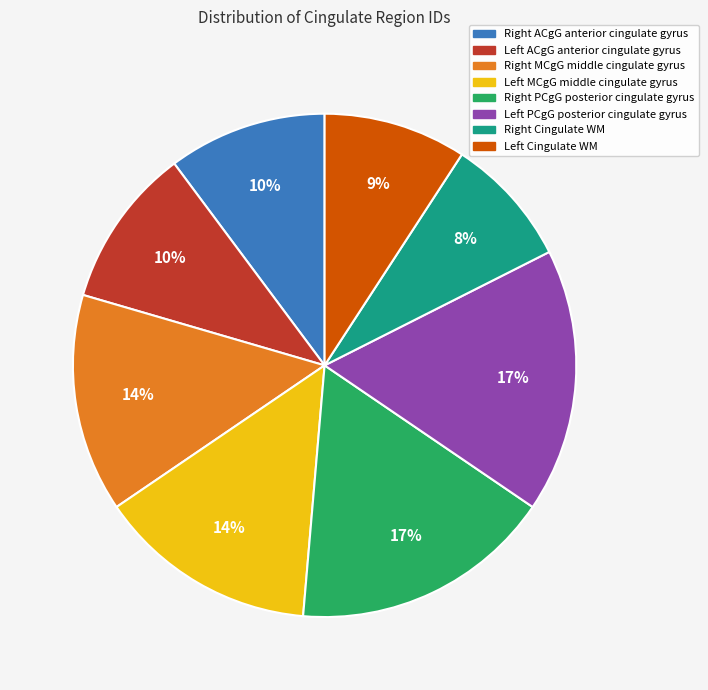

How many slices are in this pie chart?

8